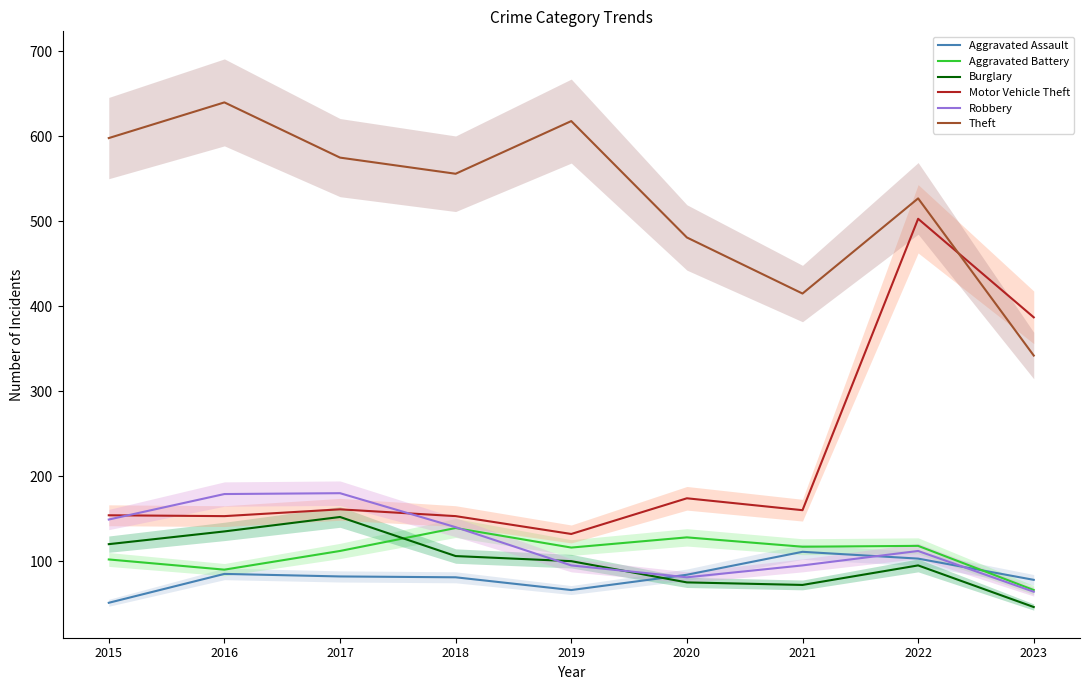

The Burglary series shows 135 at 2016. True or false?

True